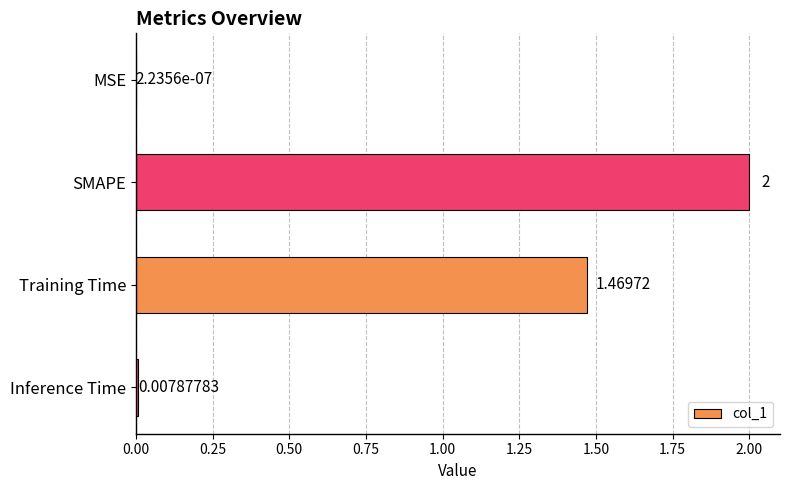

At which label is the value closest to 1?

Training Time